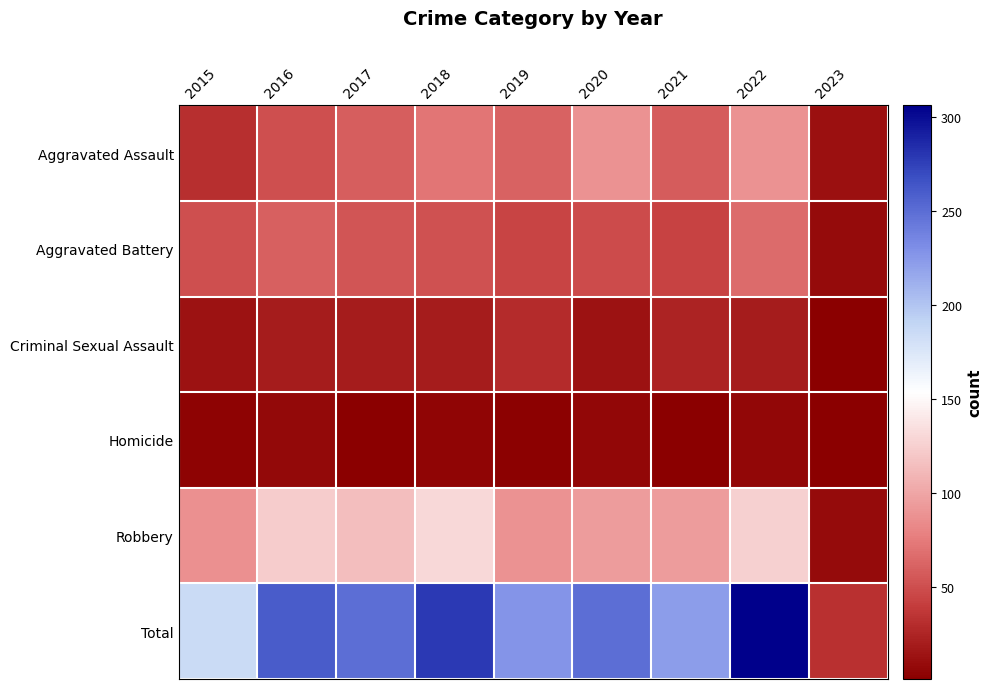

What is the difference between the highest and lowest values at 2016?

252